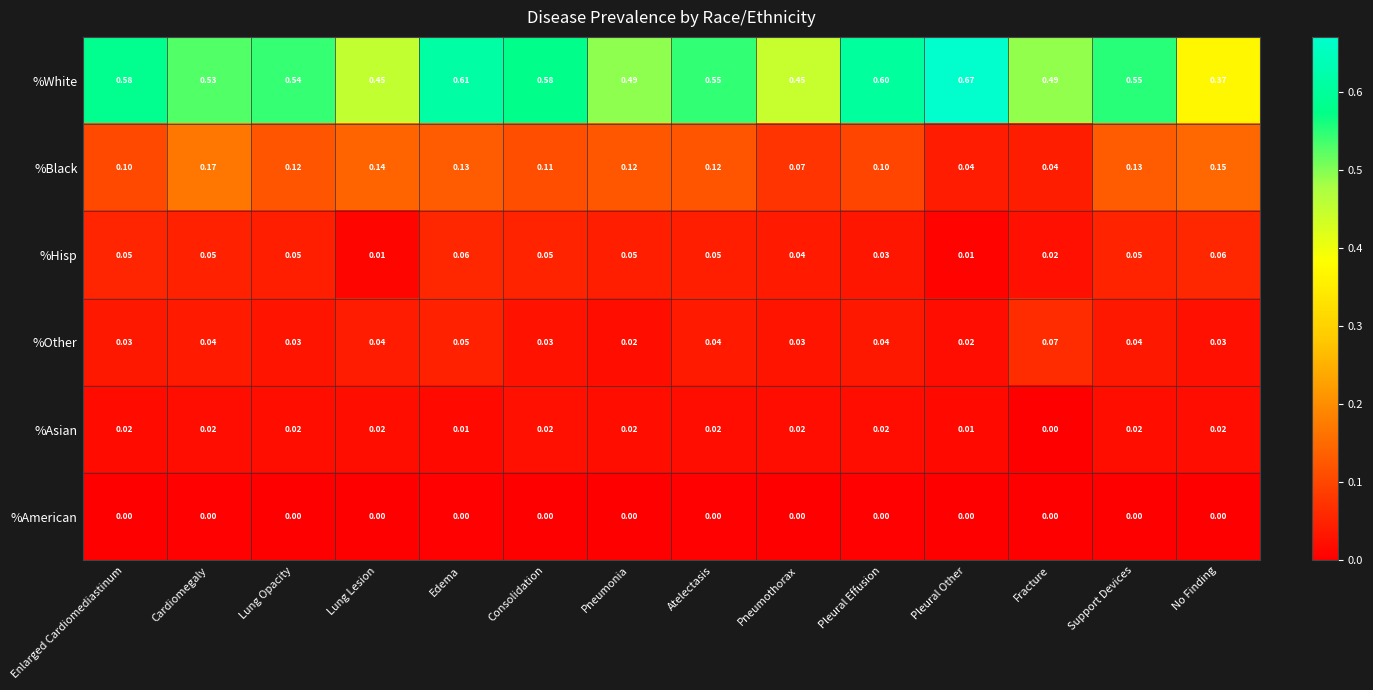

At which label is %White closest to 0?

No Finding